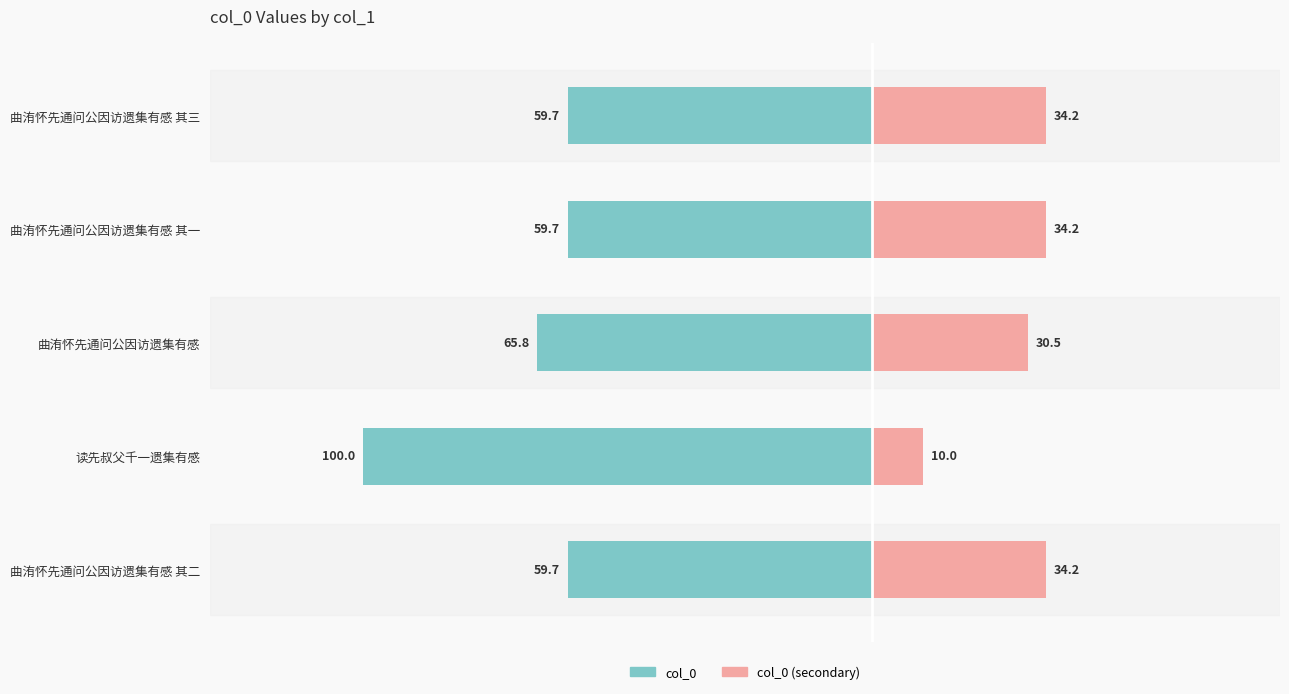

What is the difference between the maximum and minimum values in the col_0 (secondary) series?

24.2